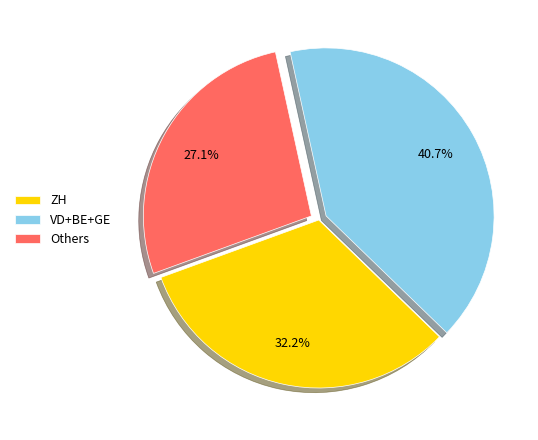

Approximately how many times larger is the value at VD+BE+GE compared to Others?

1.5